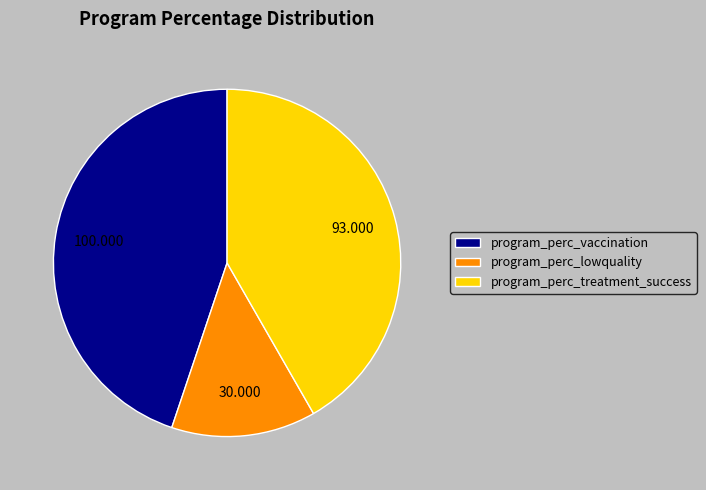

Which category has the biggest portion of the pie?

program_perc_vaccination